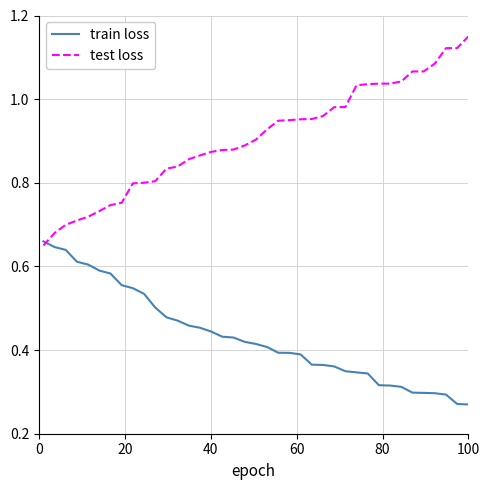

Rank the series by their maximum value, from lowest to highest.

train loss, test loss